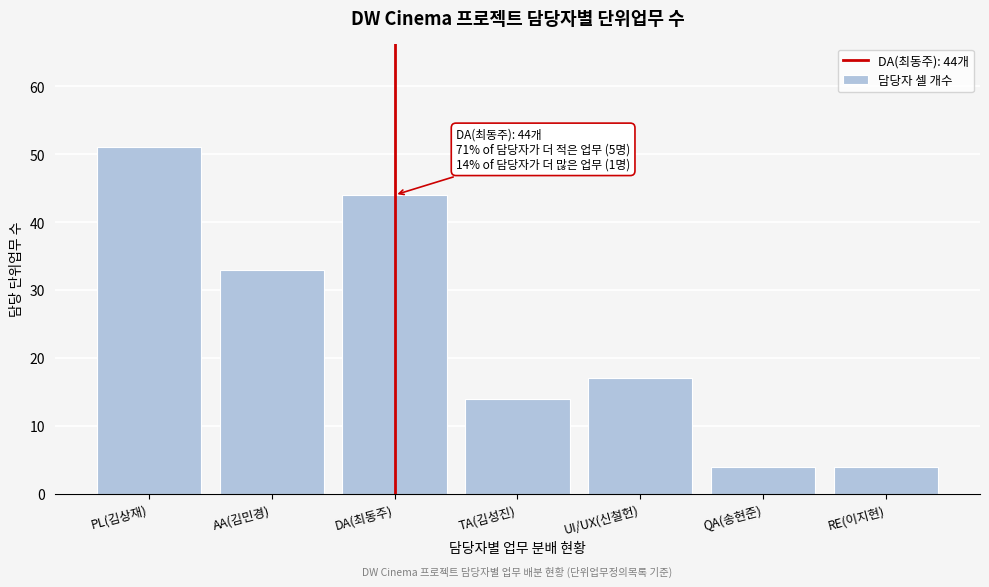

Reading right to left, list all the values displayed in this chart.

RE(이지현)=4	QA(송현준)=4	UI/UX(신철헌)=17	TA(김성진)=14	DA(최동주)=44	AA(김민경)=33	PL(김상재)=51